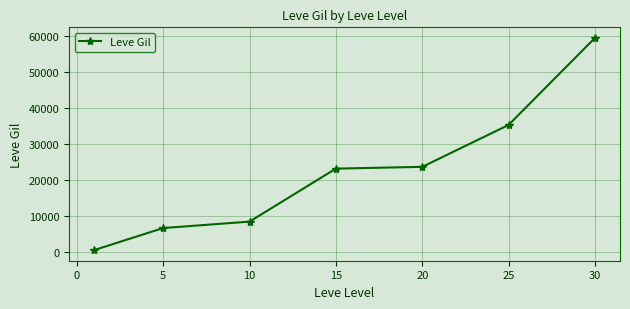

What is the minimum value shown in the chart?

531.7